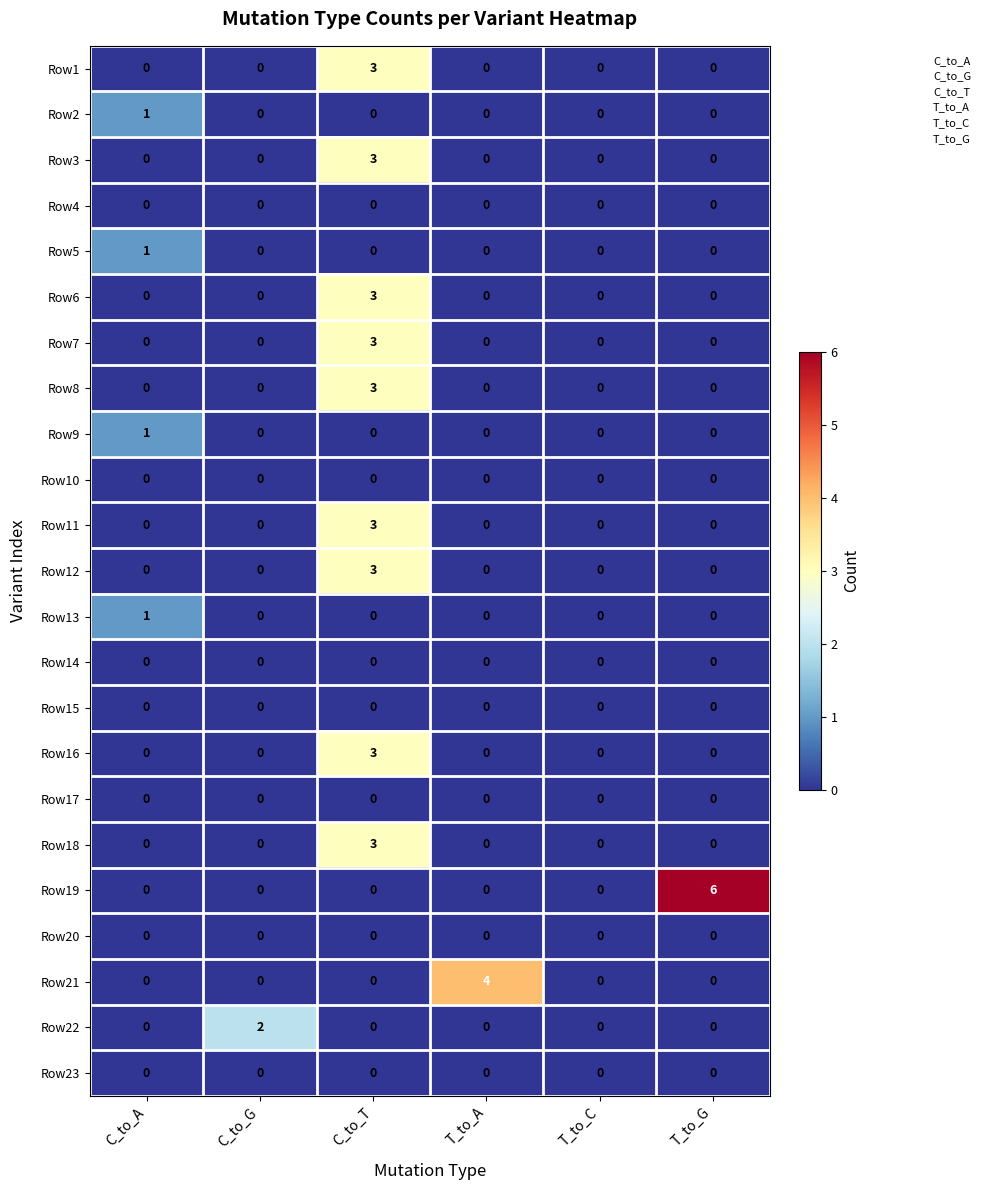

What is the maximum value shown in the chart?

6